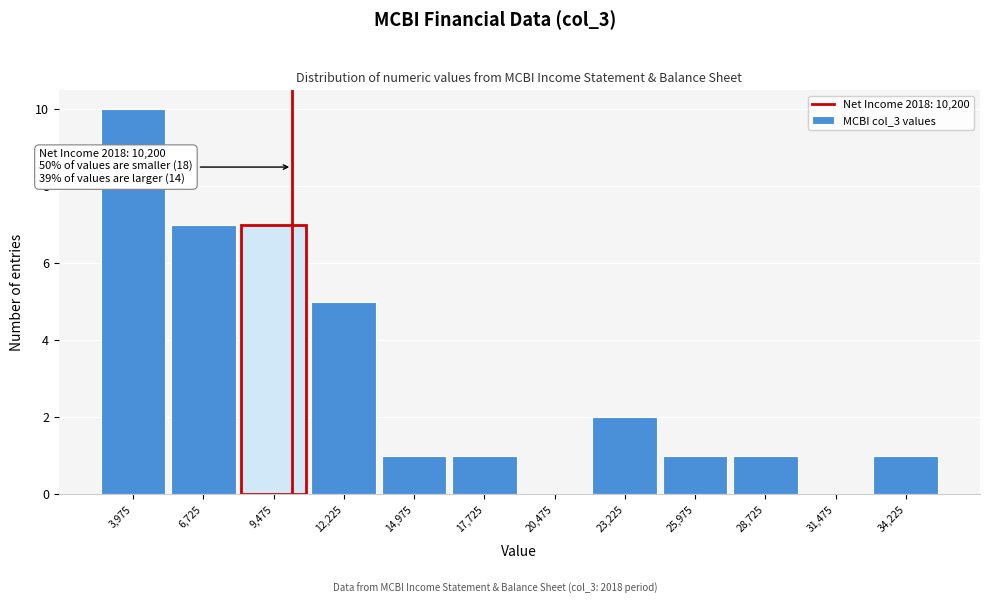

Which range on the x-axis has the tallest bar?

2600 to 5350